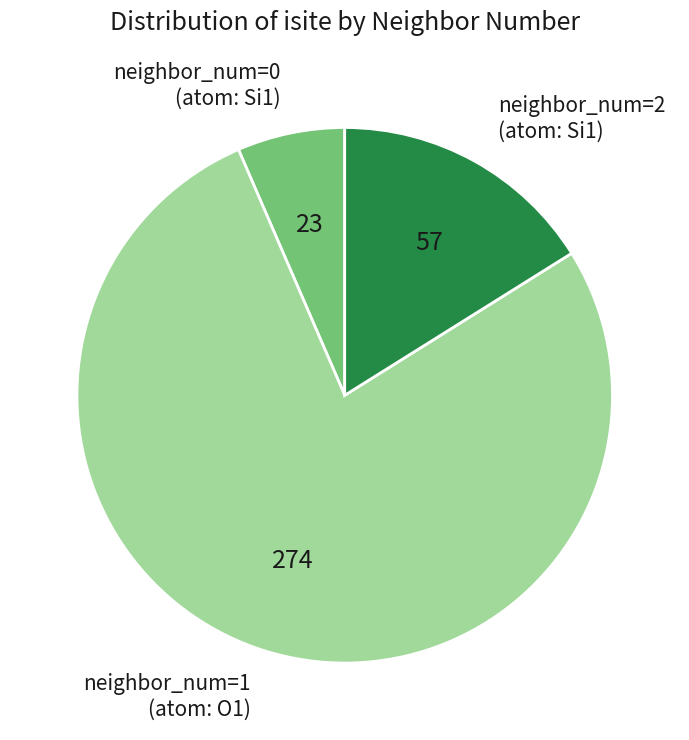

Is the sum of neighbor_num=2 (atom: Si1) and neighbor_num=0 (atom: Si1) greater than half?

No